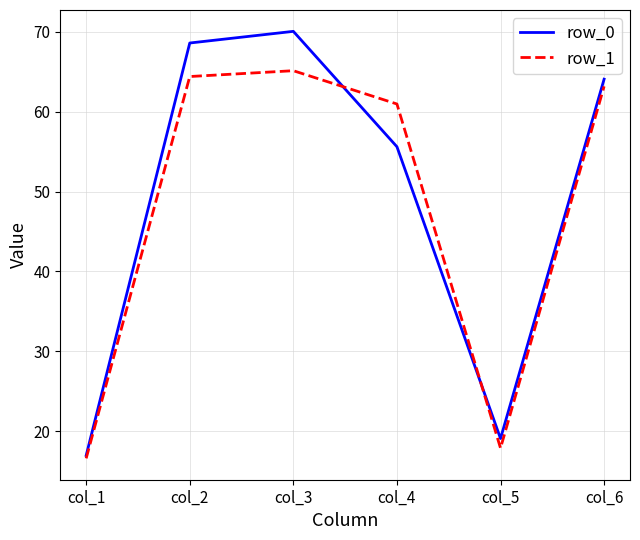

Is this an area chart (filled region under the line)?

No